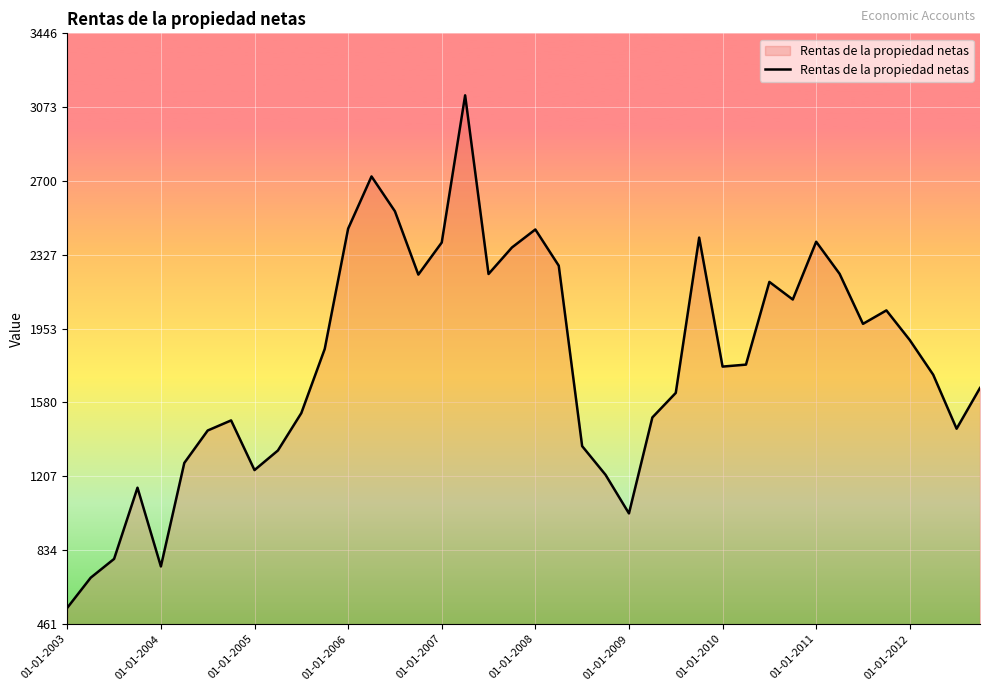

What is the greatest value displayed?

3133